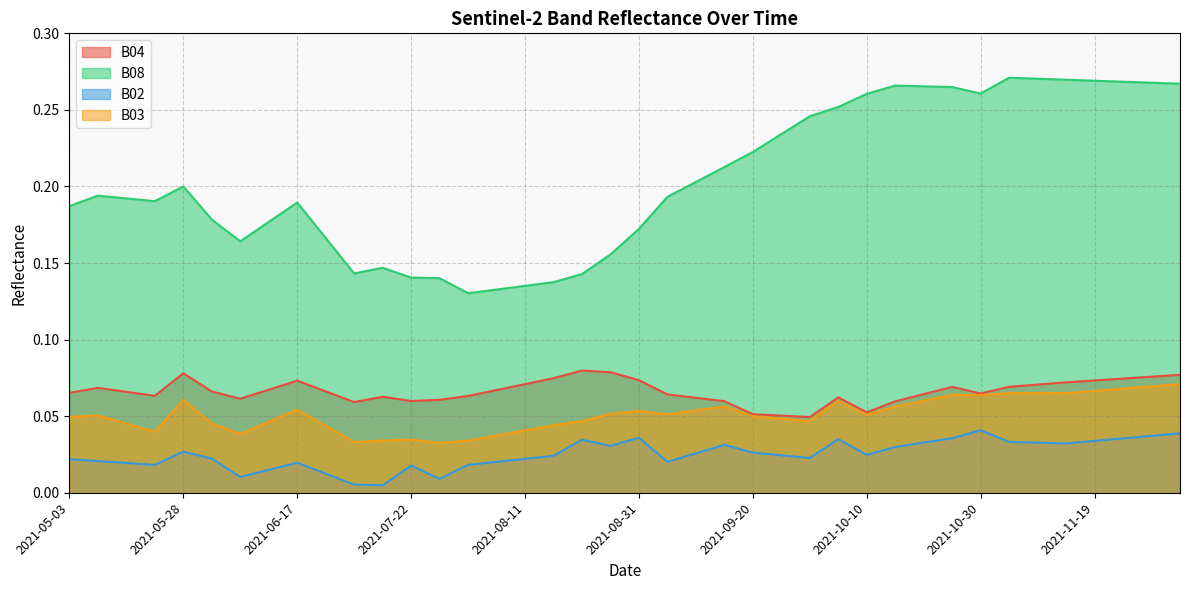

What is the value of the B04 point at the 21st from the left?

0.1